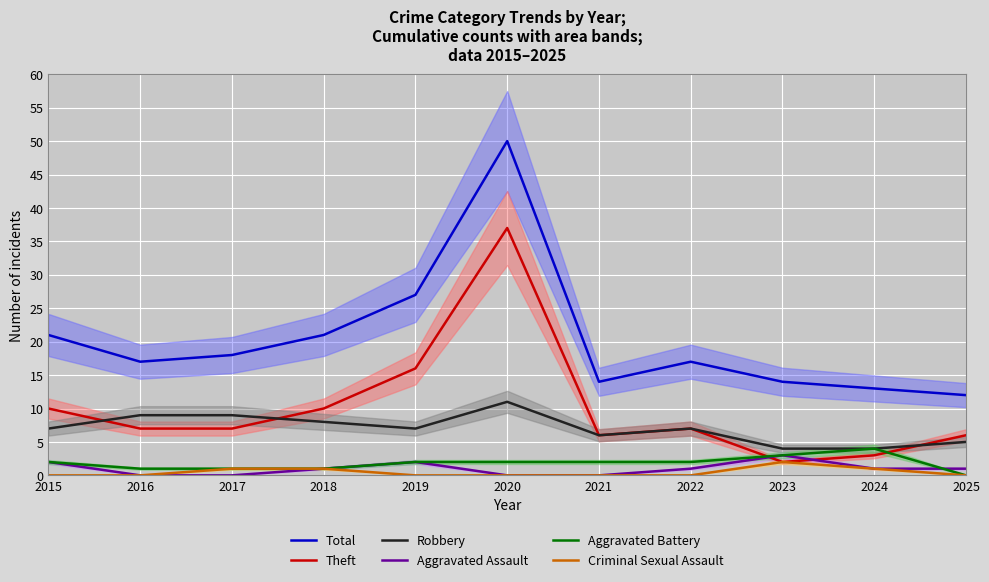

Which has a higher value, 2024 or 2023?

2023